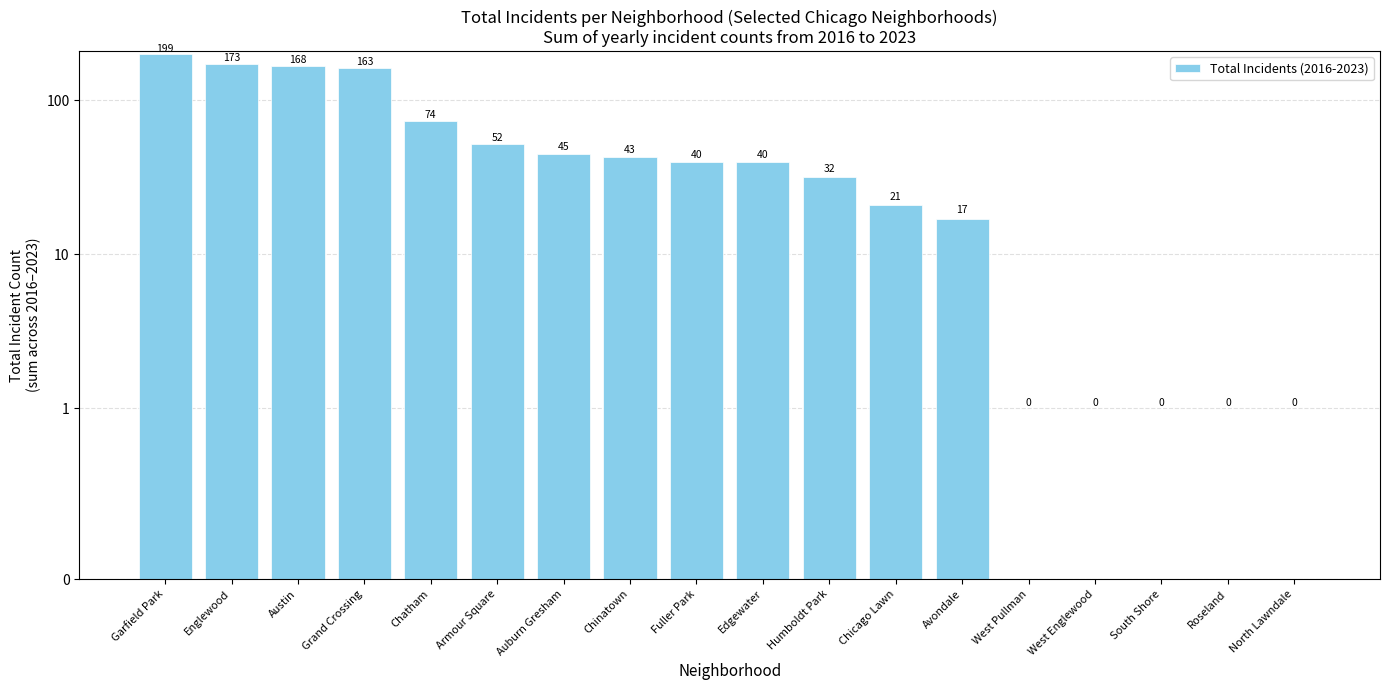

True or false: the data shows 64 at Fuller Park.

False